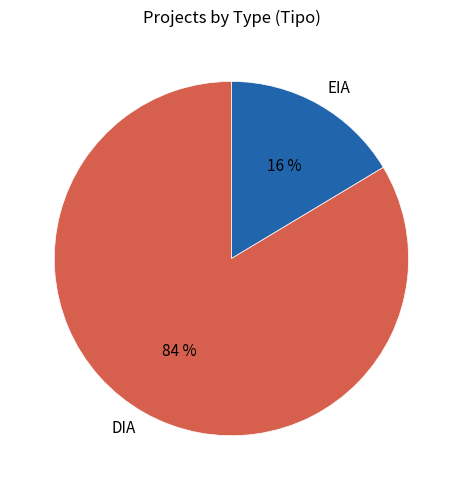

To the nearest percent, what is the combined percentage of DIA and EIA?

100%